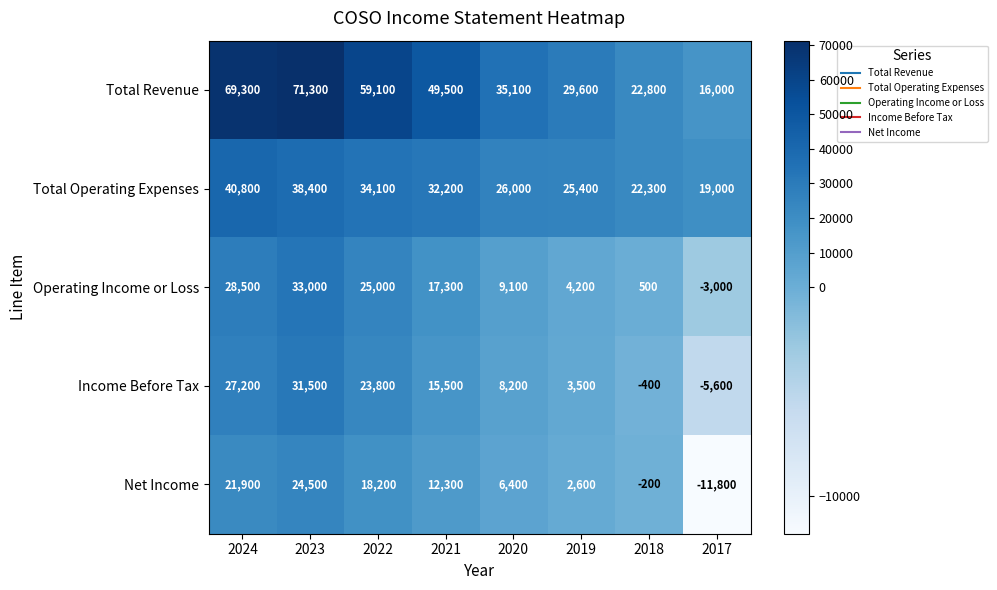

How many series are shown in this chart?

5